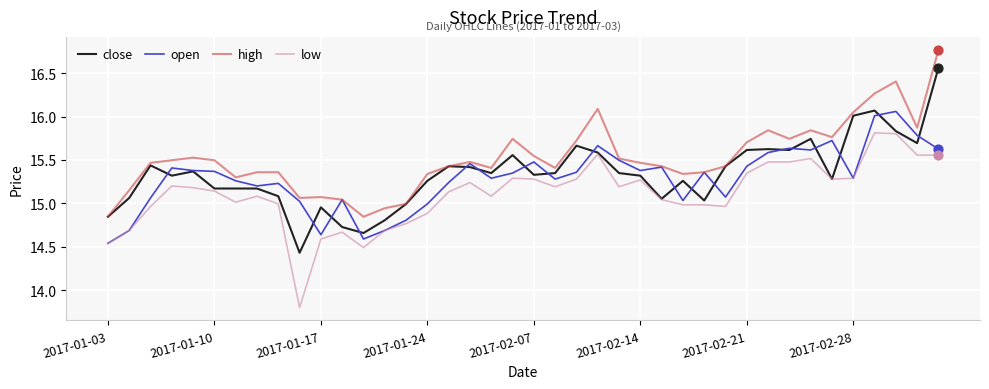

Which series has the largest total across all categories?

high